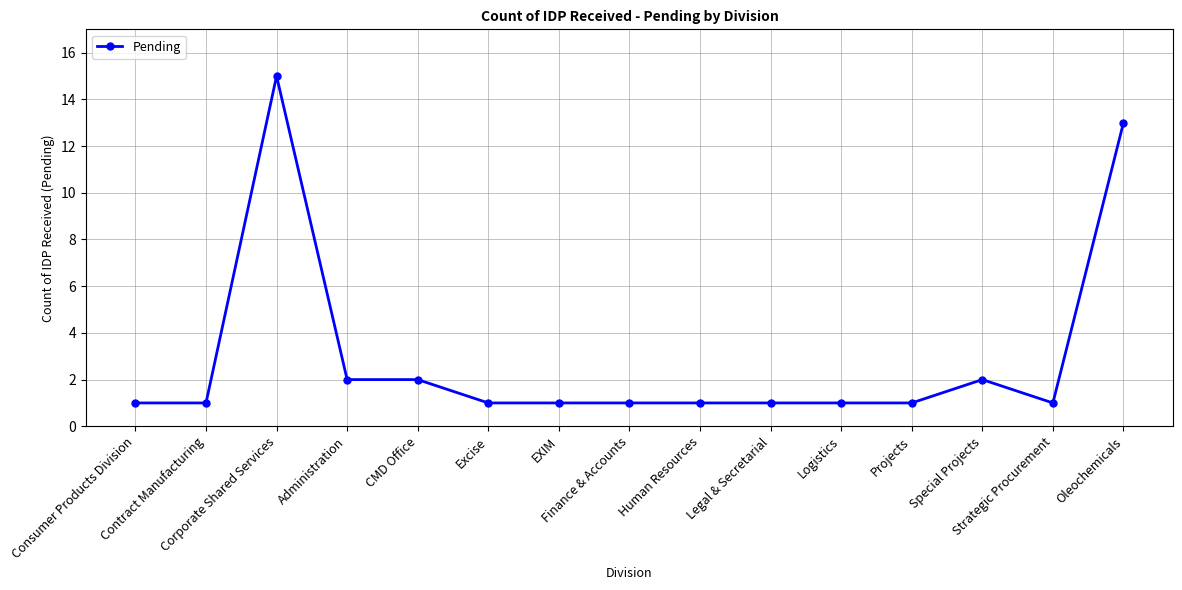

What is the maximum value shown in the chart?

15